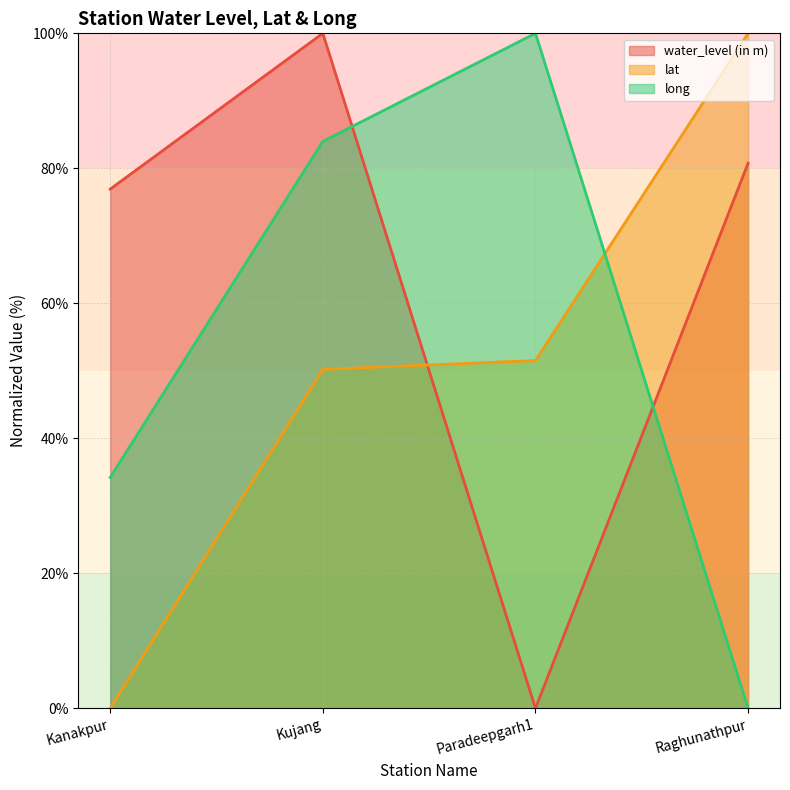

What is the value of the water_level (in m) point at the 2nd from the left?

100.0